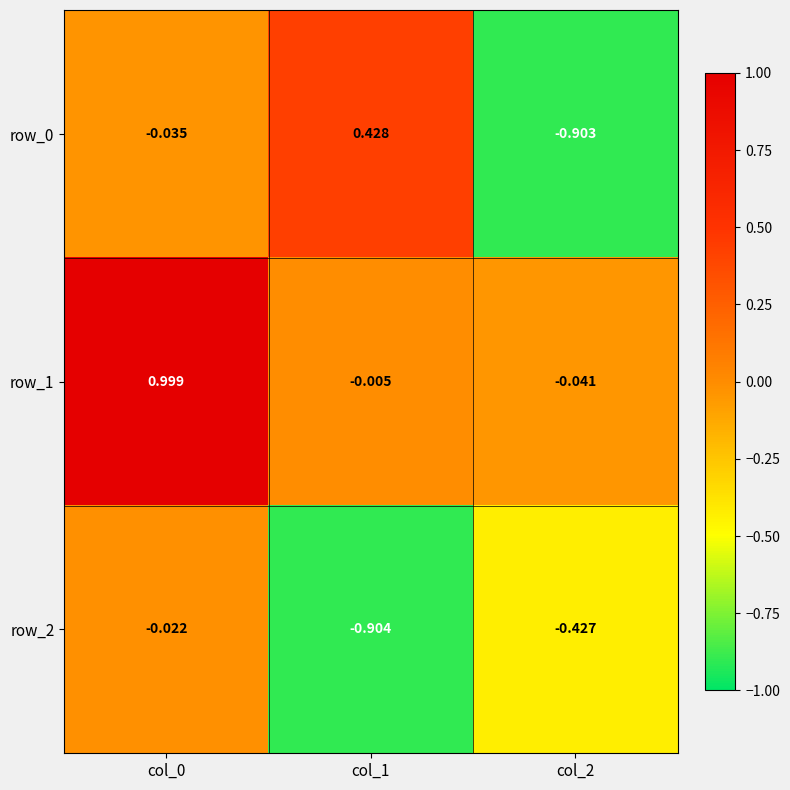

Is it true that row_1 equals 1.0 at col_0?

True